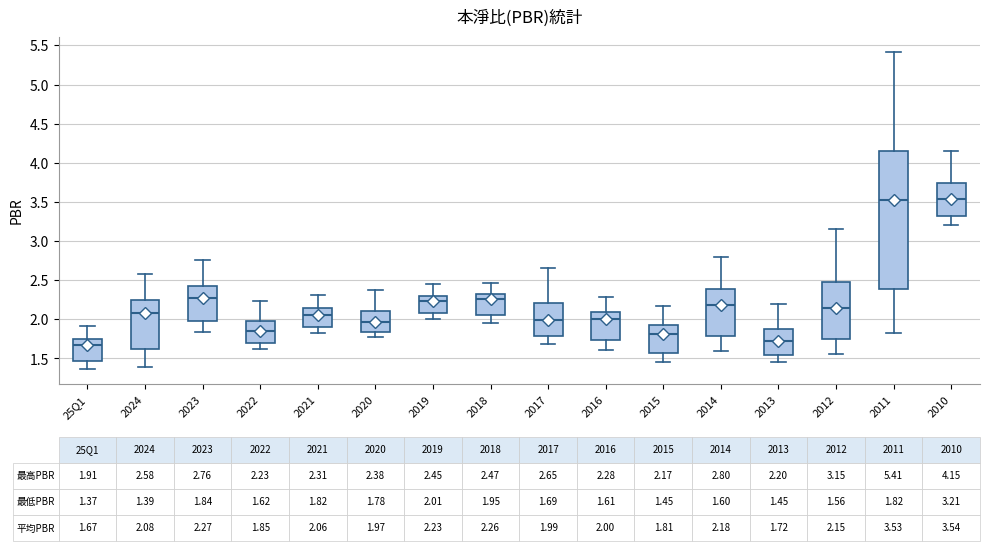

Which box is the tallest, from its lower edge to its upper edge?

2011